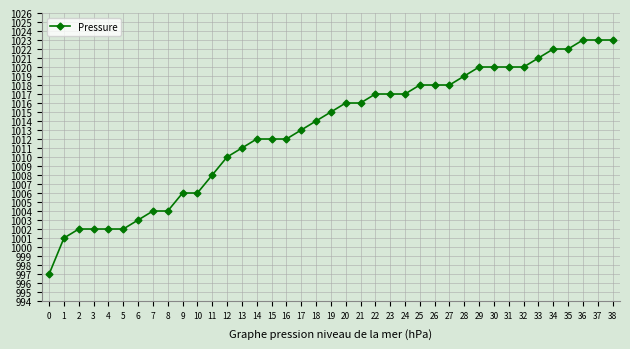

Is it true that the value at 21 is 322?

False